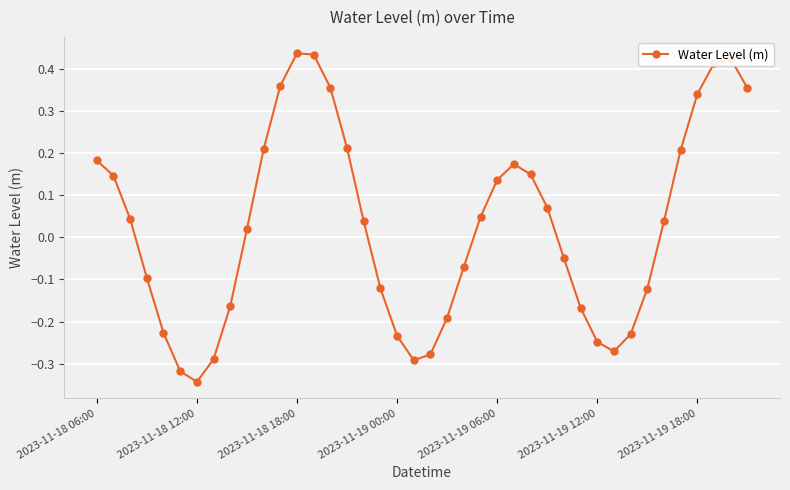

How many lines are shown in the chart?

1